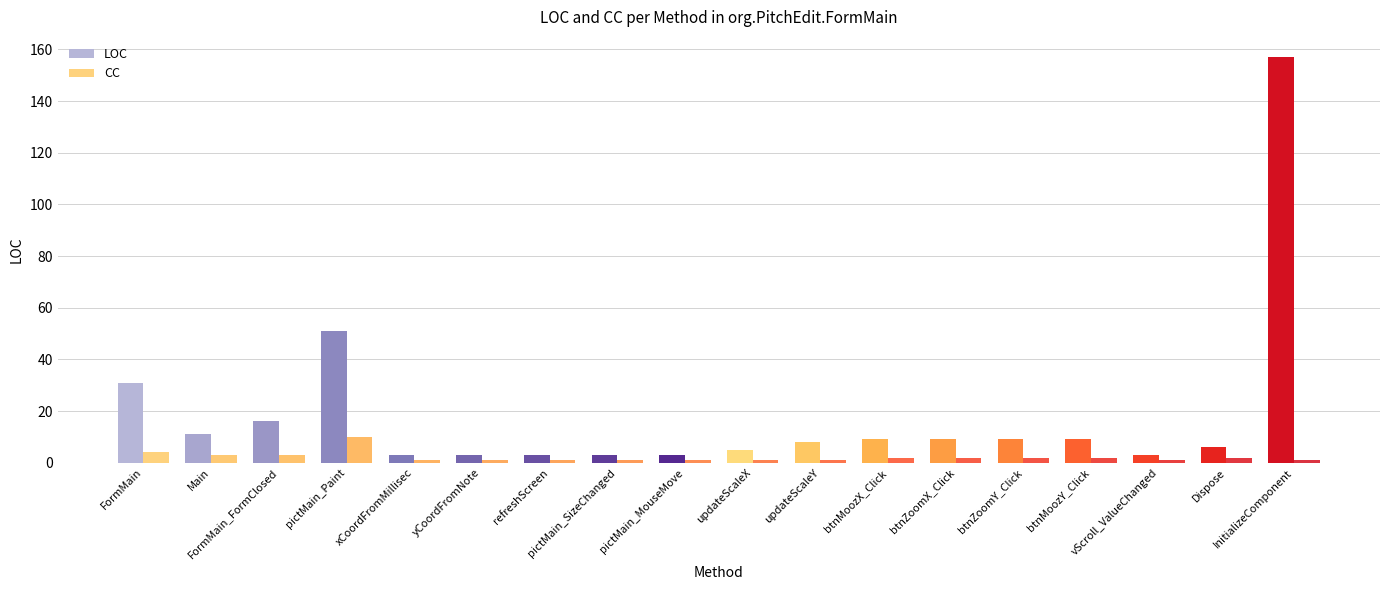

At how many categories does at least one series exceed 32?

2